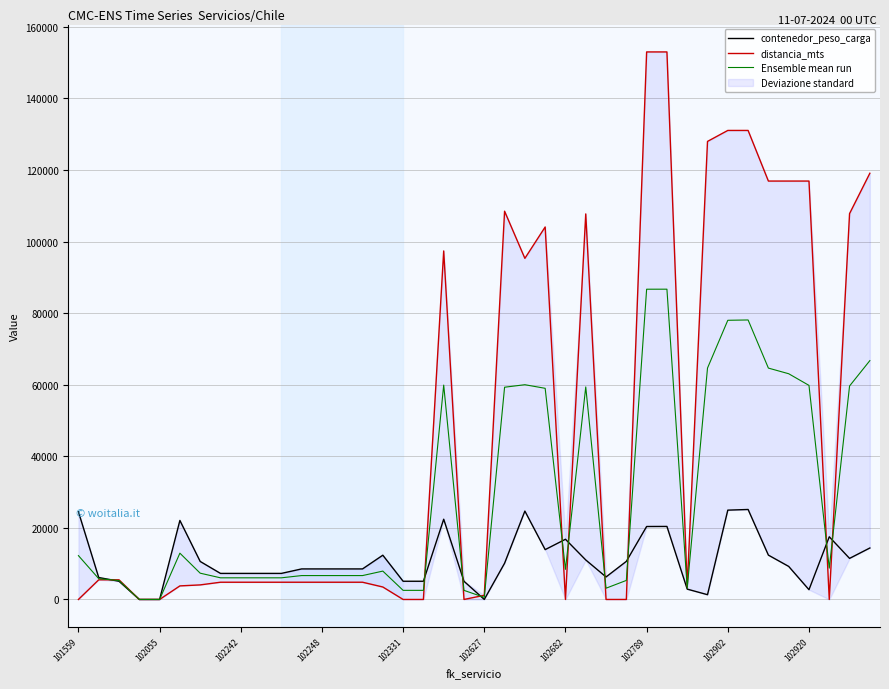

Is this an area chart (filled region under the line)?

No